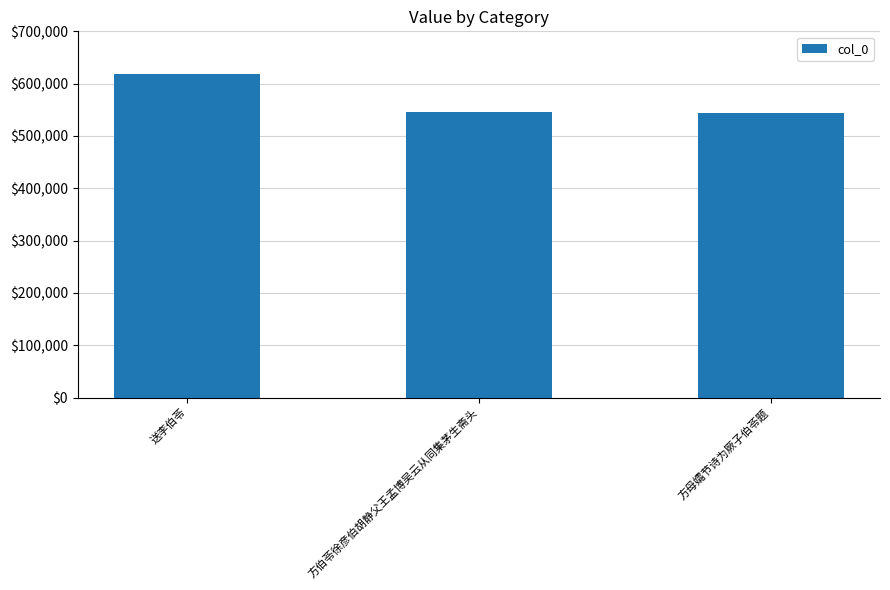

Which label corresponds to the largest value in the chart?

送李伯苓